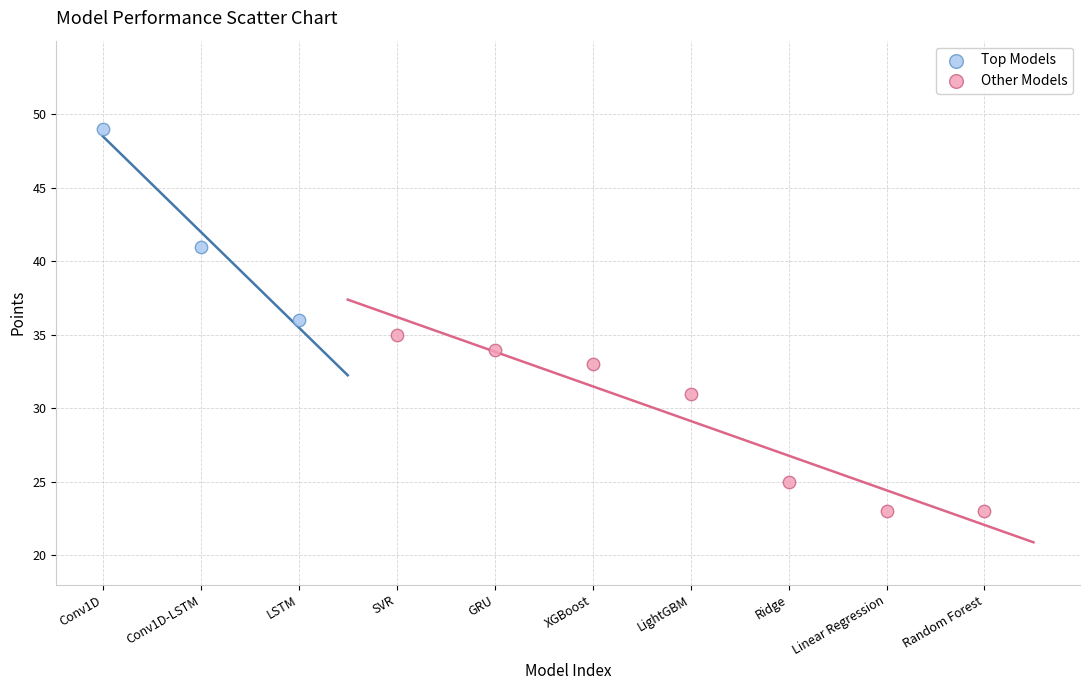

Which series reaches the maximum Y coordinate?

Top Models